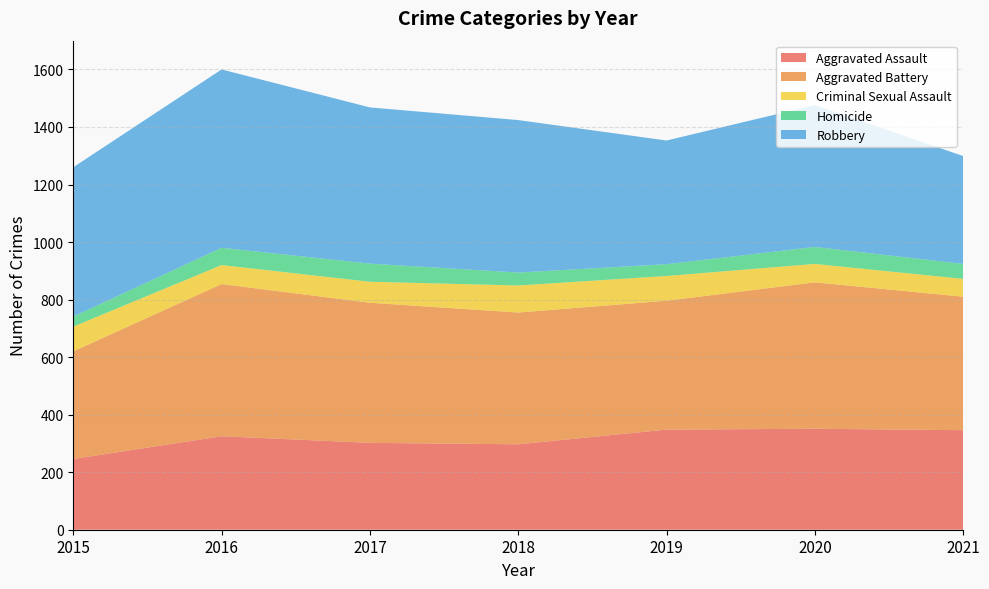

Reading left to right, extract all data points from this chart.

Aggravated Assault: 2015=246	2016=325	2017=302	2018=297	2019=348	2020=351	2021=346
Aggravated Battery: 2015=374	2016=529	2017=487	2018=458	2019=448	2020=509	2021=464
Criminal Sexual Assault: 2015=86	2016=66	2017=73	2018=94	2019=86	2020=64	2021=62
Homicide: 2015=35	2016=60	2017=63	2018=45	2019=41	2020=59	2021=52
Robbery: 2015=519	2016=620	2017=543	2018=530	2019=430	2020=493	2021=375